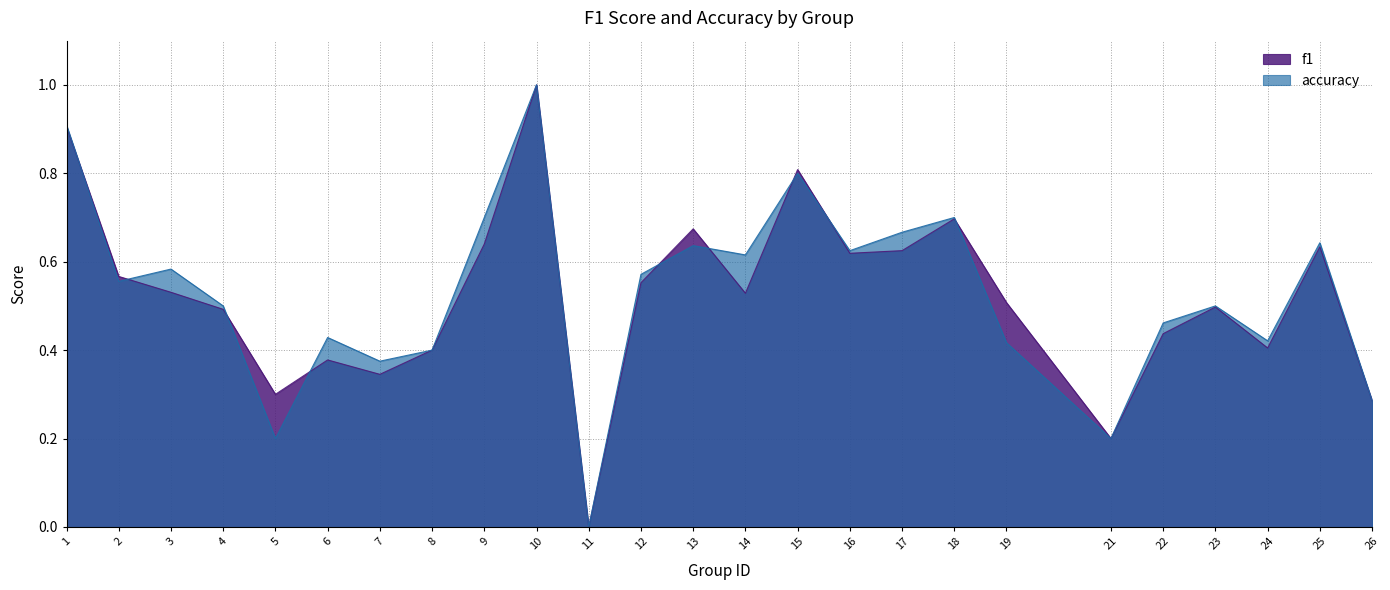

At 3, list the series in order from smallest to largest.

f1, accuracy